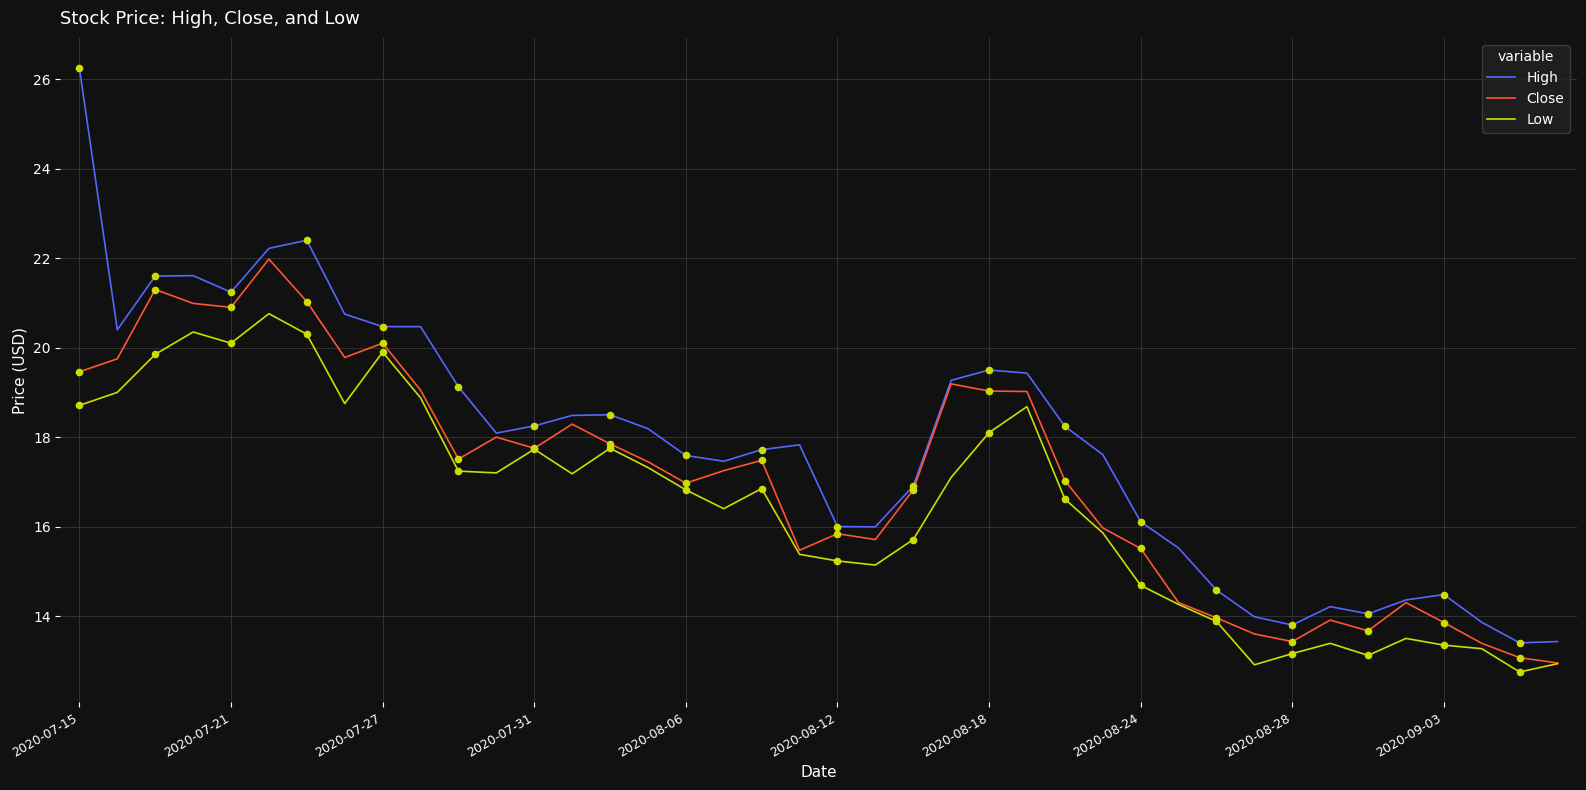

Which series has the largest total across all categories?

High